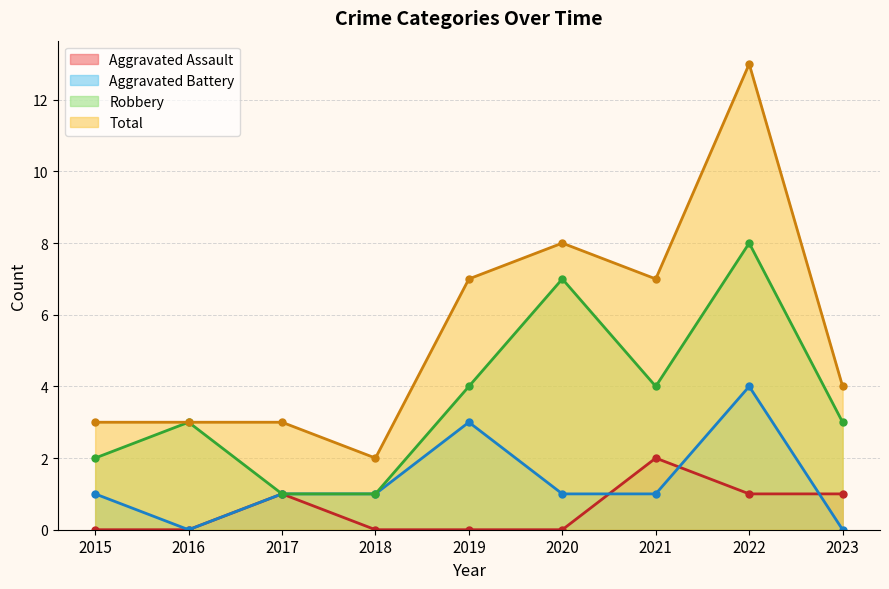

What are all the series names shown in the legend?

Aggravated Assault, Aggravated Battery, Robbery, Total